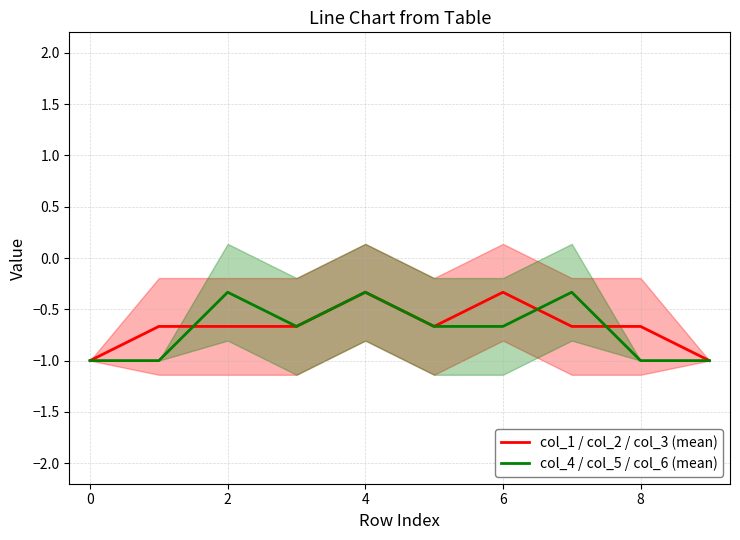

Which series has the widest spread of values?

col_1 / col_2 / col_3 (mean)